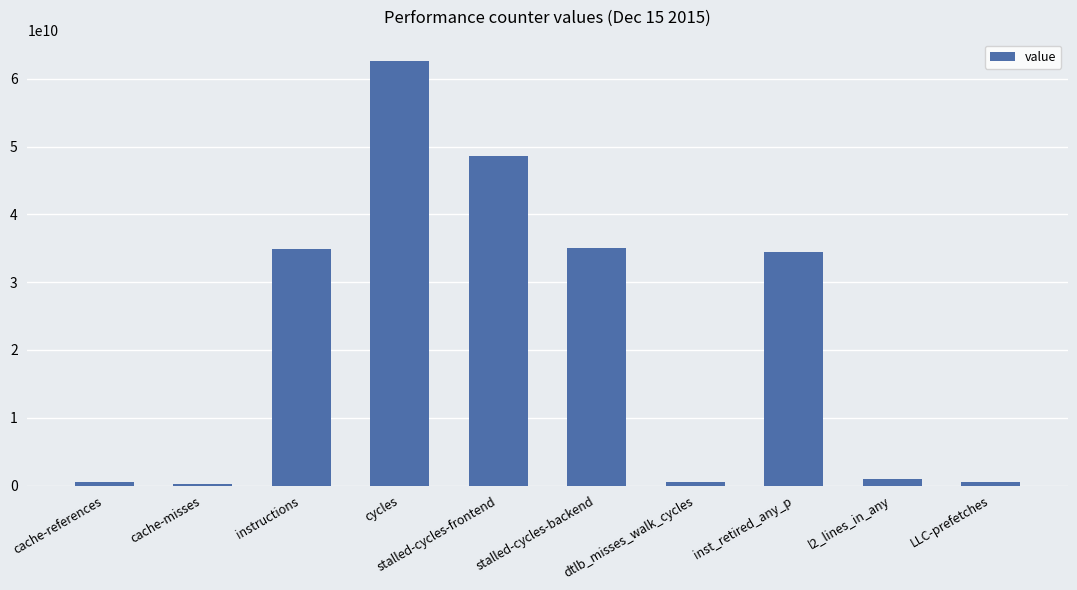

What is the difference between the maximum and minimum values?

62410746099